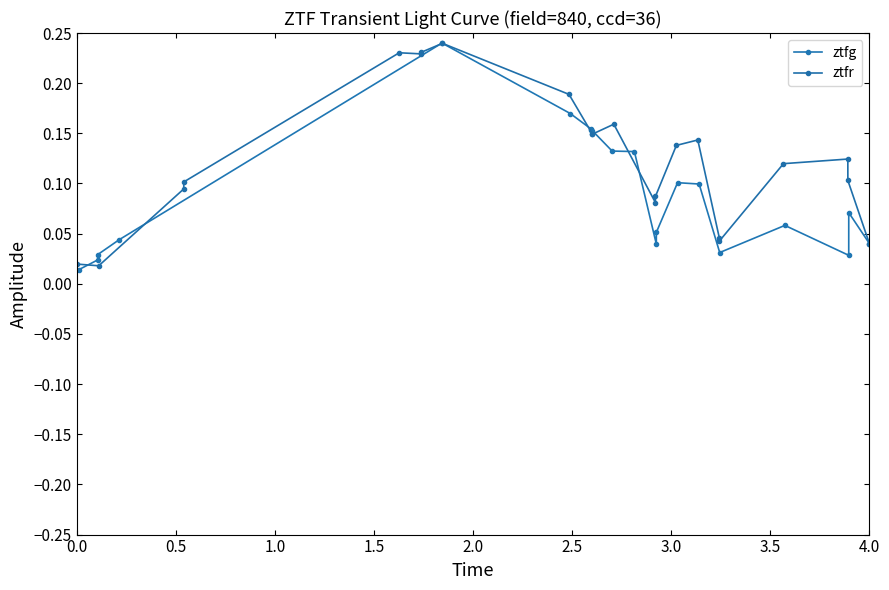

True or false: ztfg has more than 1 interior local peaks.

True